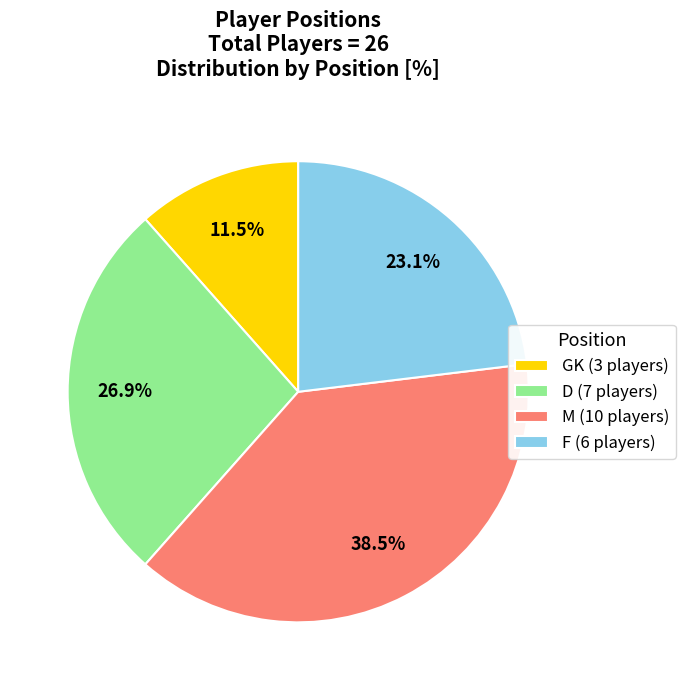

What percentage is the F slice, to the nearest percent?

23%